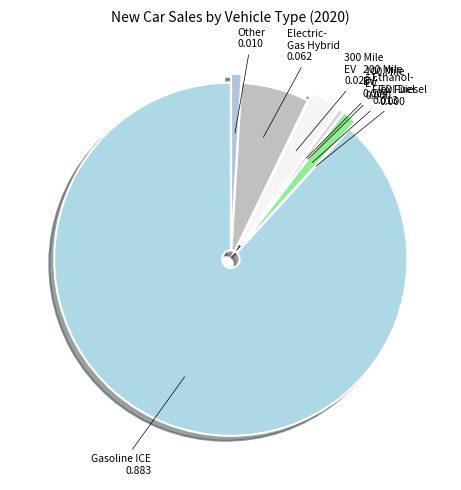

How many segments does this pie chart have?

8